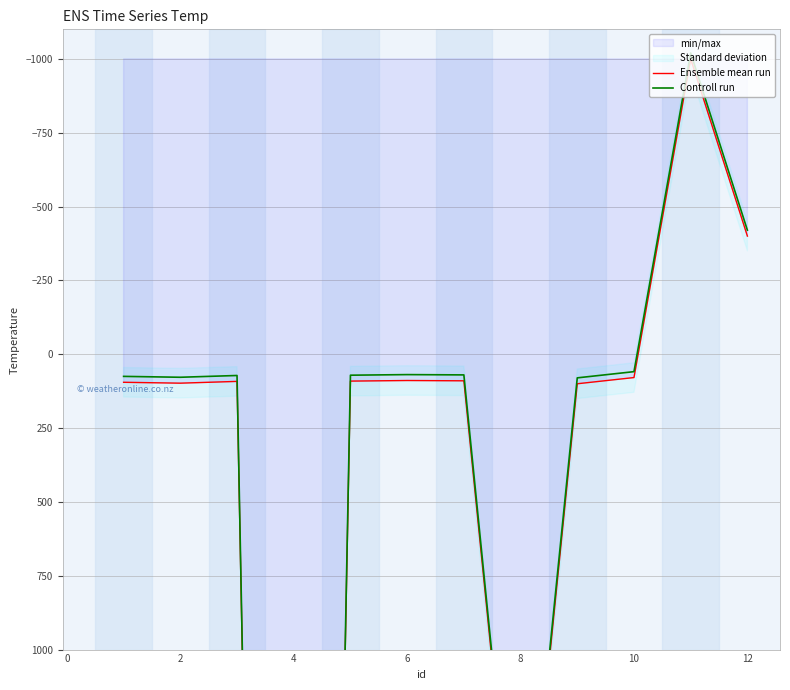

The value of Controll run at 12 is -696. True or false?

False